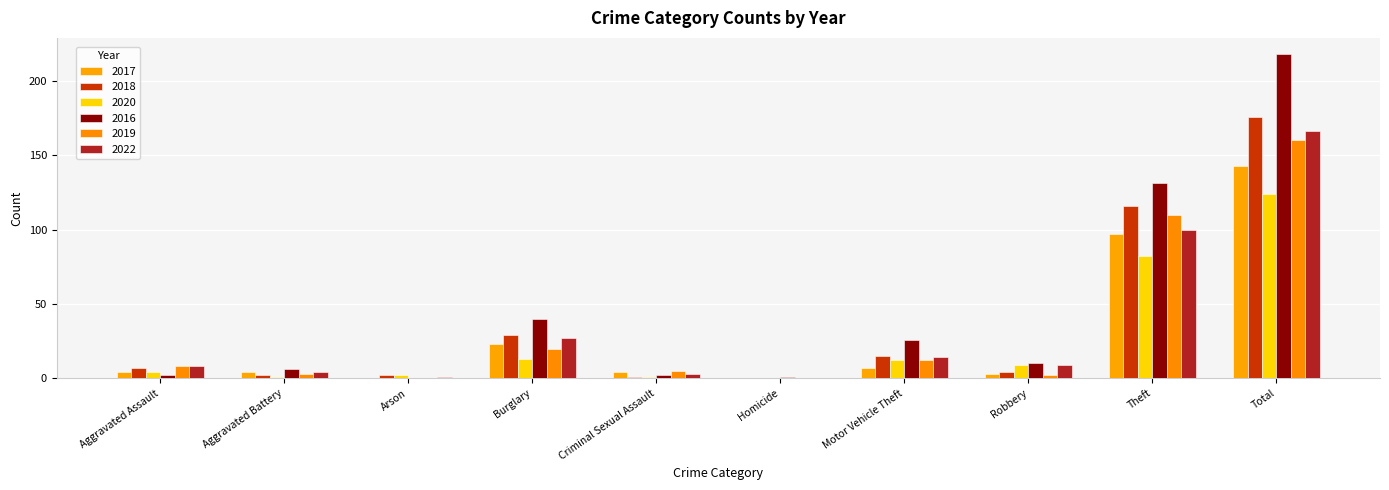

Which series has the largest total across all categories?

2016